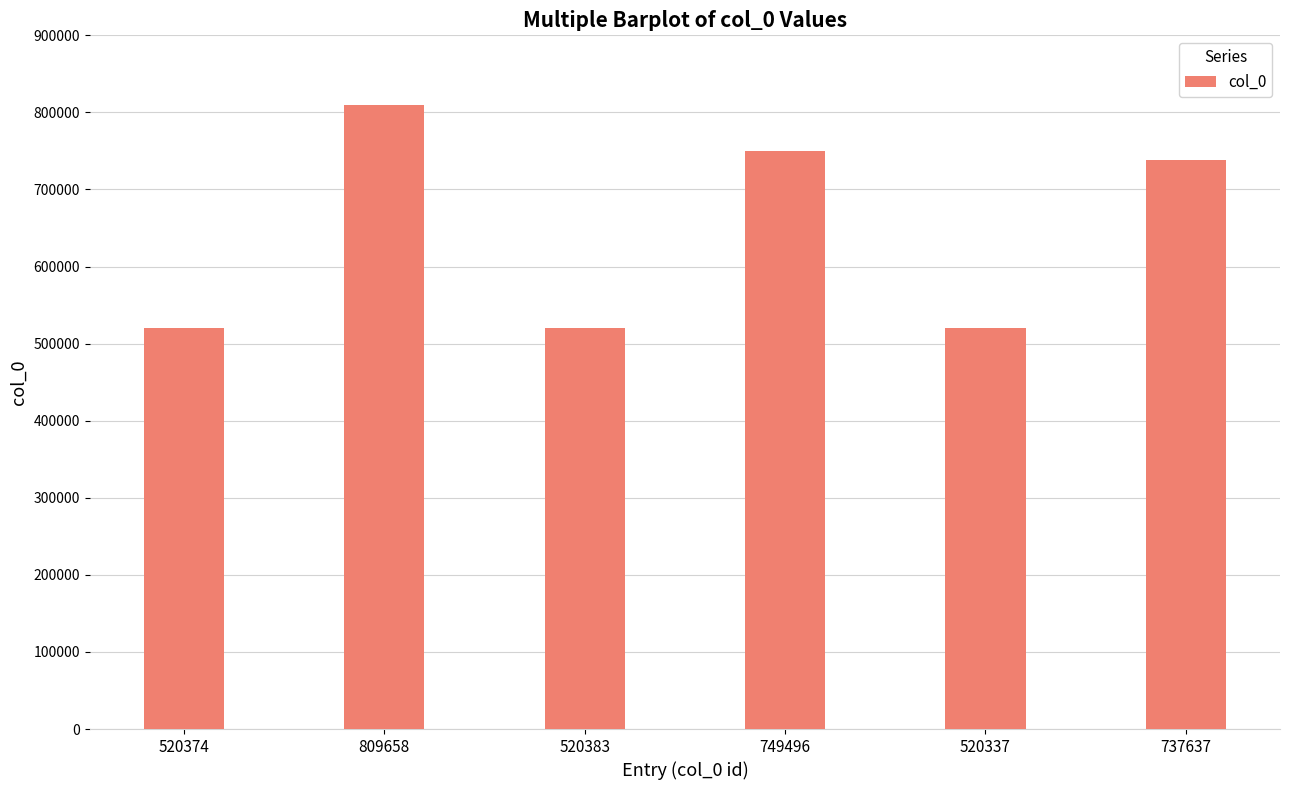

Read the value at 749496, to the nearest 10.

749500